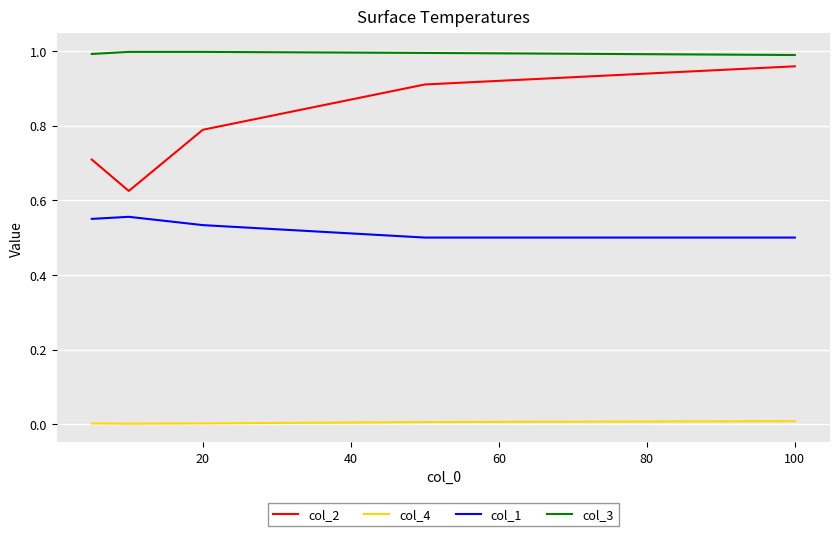

True or false: col_3 and col_4 cross at least once.

False